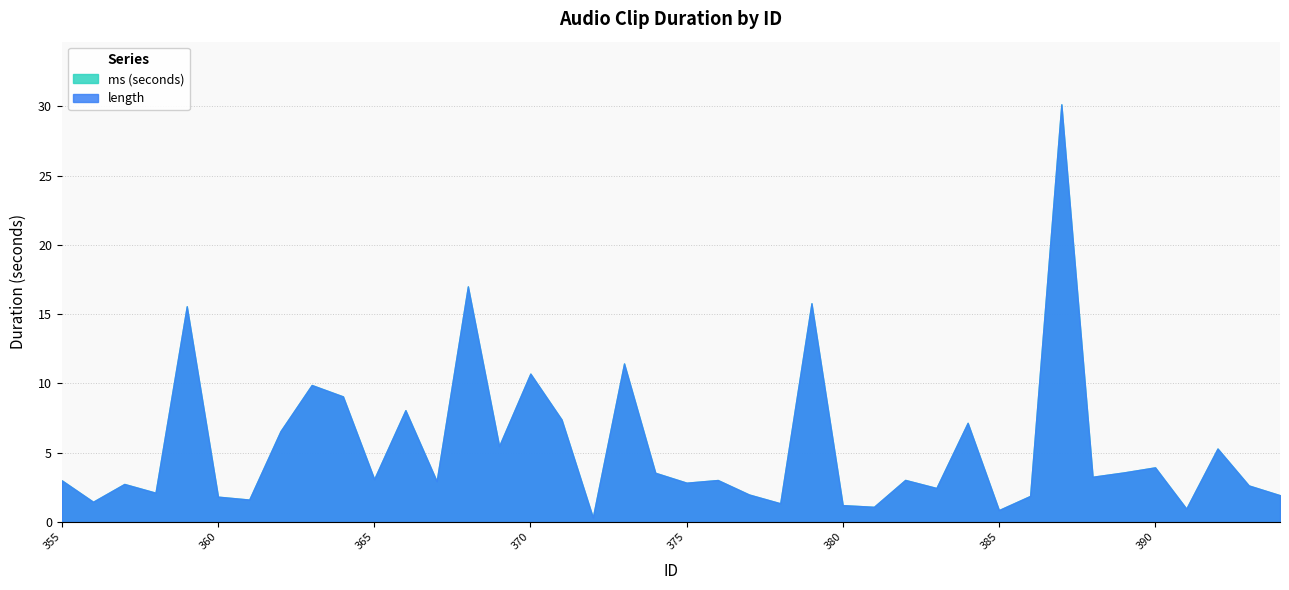

Reading right to left, list all the values displayed in this chart.

length: 1.9	2.6	5.3	1.0	3.9	3.6	3.3	30.1	1.9	0.9	7.2	2.5	3.0	1.1	1.2	15.8	1.4	2.0	3.0	2.8	3.6	11.4	0.3	7.4	10.7	5.5	17.0	3.0	8.1	3.1	9.1	9.9	6.6	1.6	1.8	15.6	2.1	2.7	1.5	3.0
ms: 1933.0	2638.0	5303.0	967.0	3944.0	3579.0	3266.0	30145.0	1881.0	862.0	7158.0	2456.0	3038.0	1097.0	1218.0	15787.0	1352.0	1985.0	3030.0	2838.0	3553.0	11442.0	336.0	7393.0	10710.0	5486.0	17006.0	2952.0	8072.0	3101.0	9065.0	9888.0	6557.0	1620.0	1829.0	15569.0	2116.0	2746.0	1463.0	3004.0